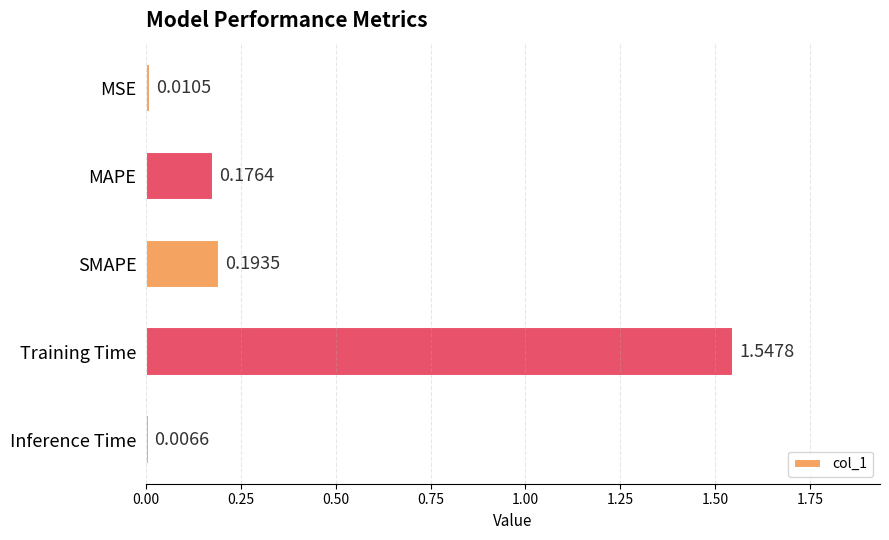

What is the average value?

0.4